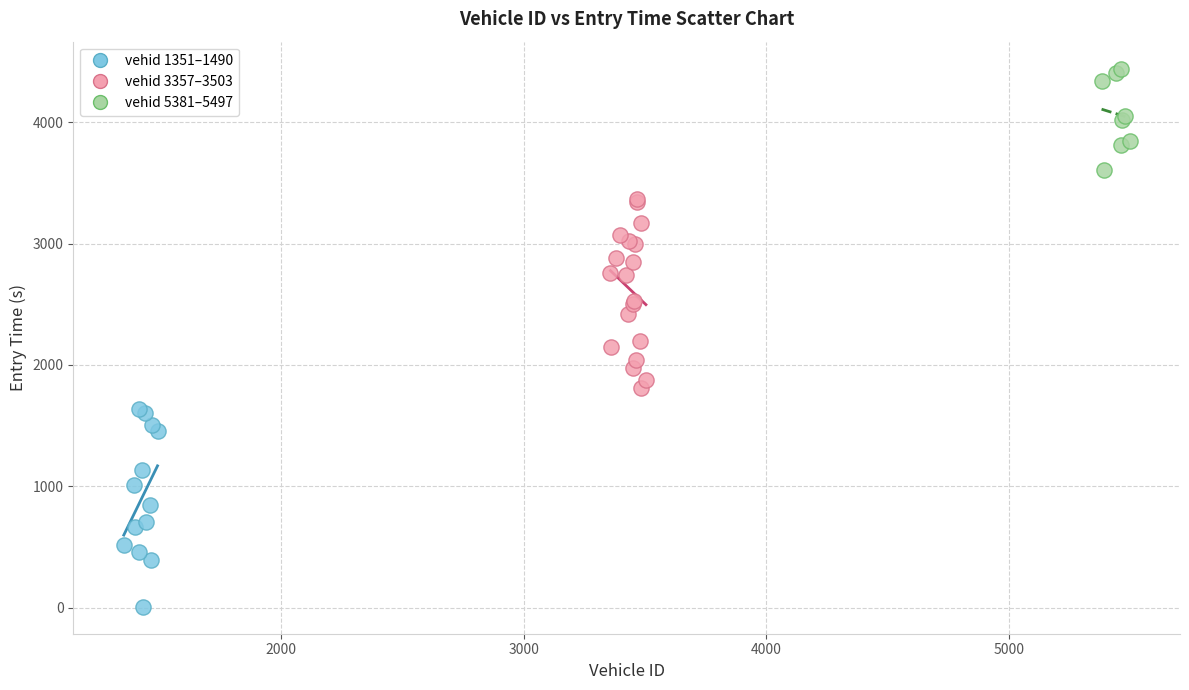

What are all the series names shown in the legend?

vehid 1351–1490, vehid 3357–3503, vehid 5381–5497